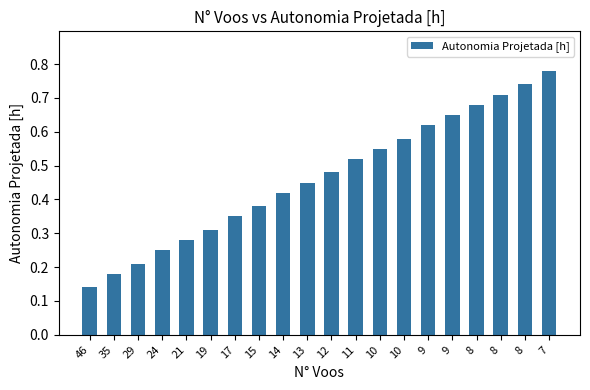

List the labels in order of value, smallest first.

46, 35, 29, 24, 21, 19, 17, 15, 14, 13, 12, 11, 10, 10, 9, 9, 8, 8, 8, 7